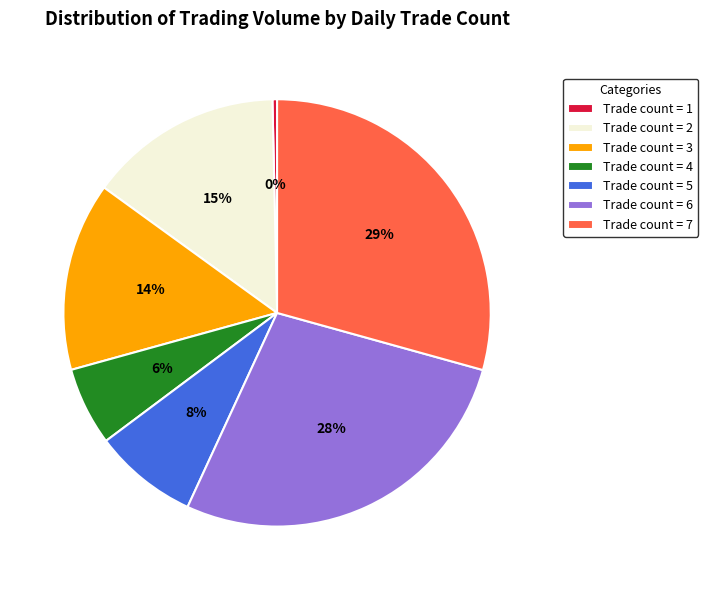

To the nearest percent, what is the difference between the largest and smallest slice percentages?

29%